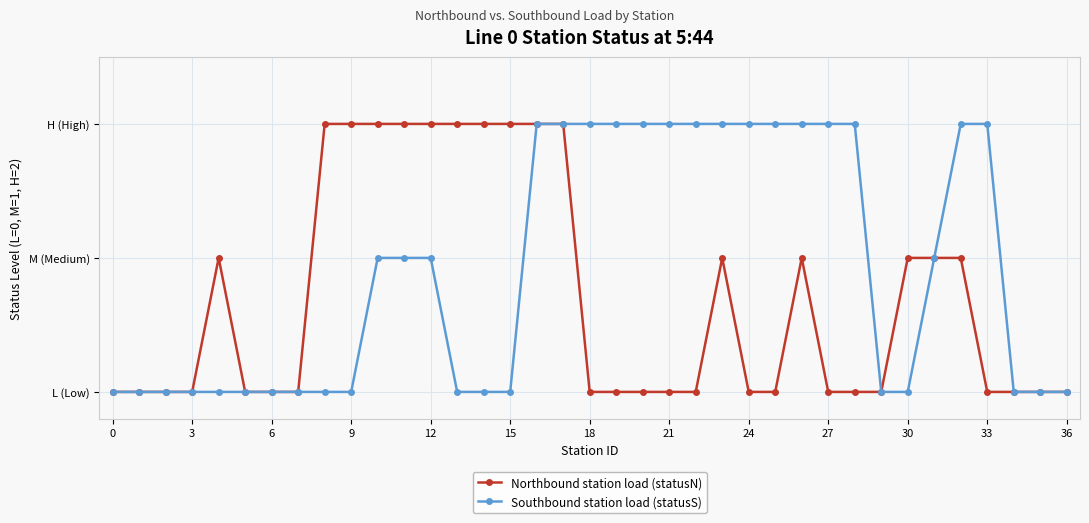

Is this an area chart (filled region under the line)?

No